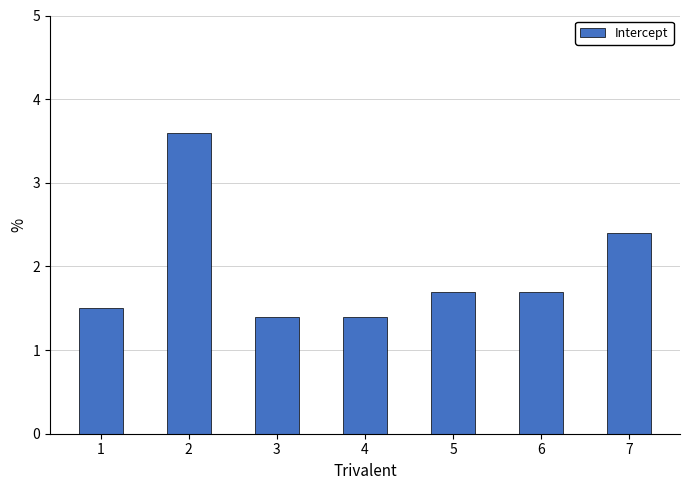

How many series are shown in this chart?

1